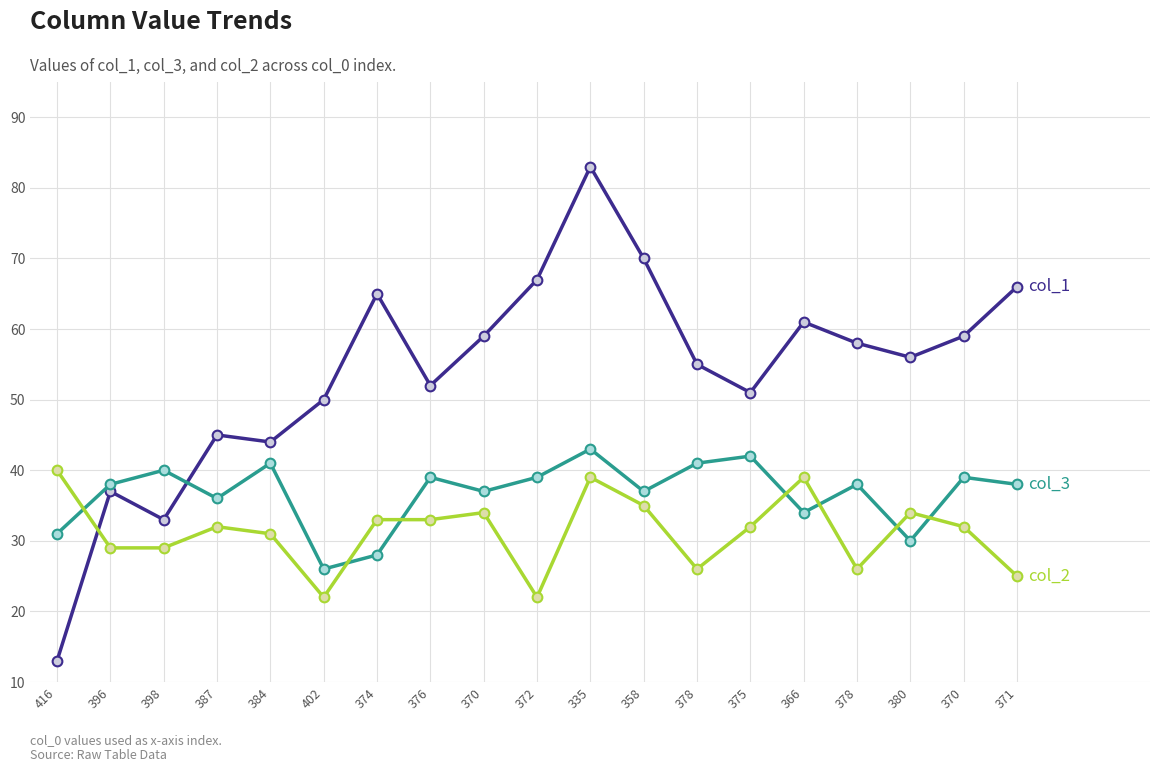

How many data points does each series have?

19